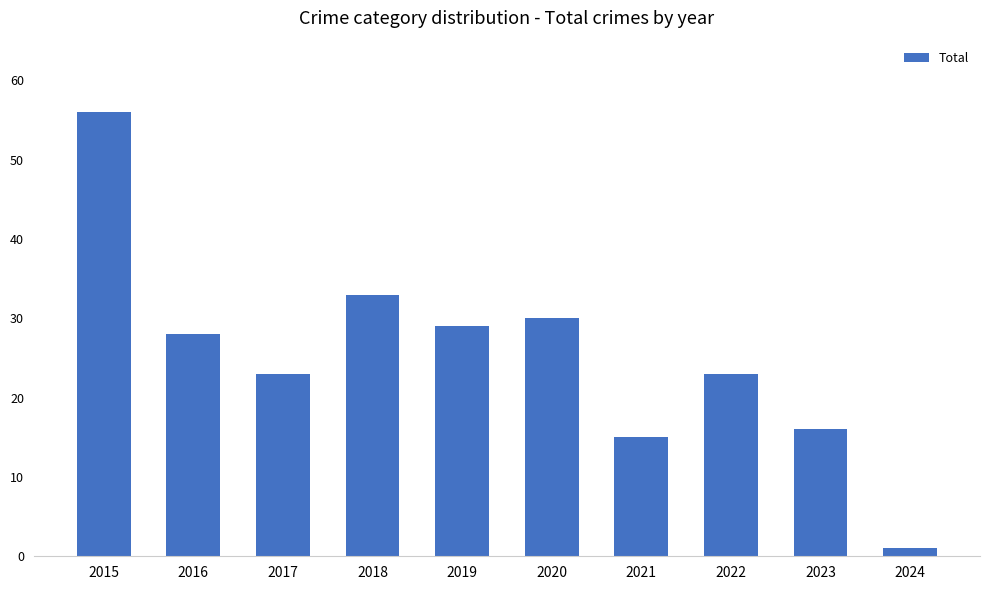

What is the average value?

25